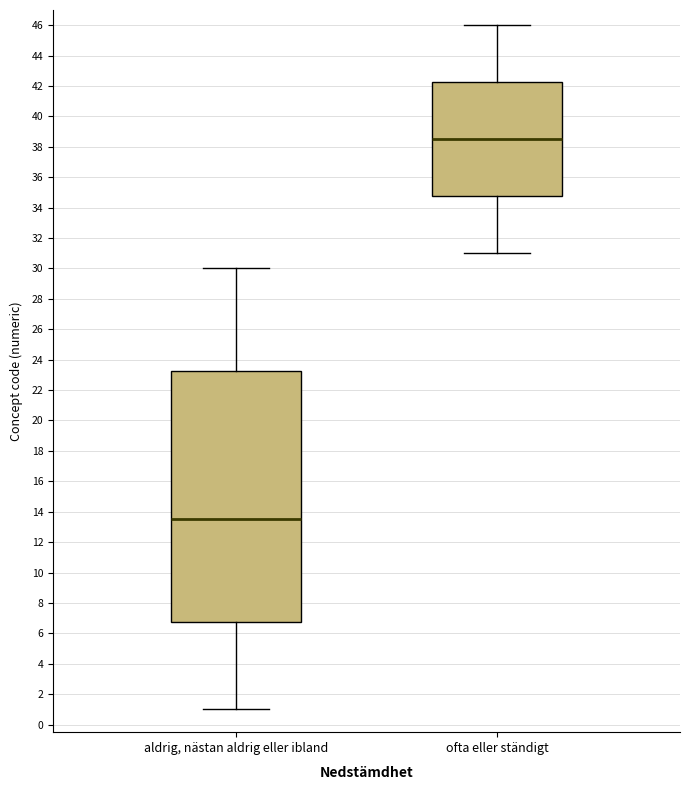

Which box's median line is the highest?

ofta eller ständigt